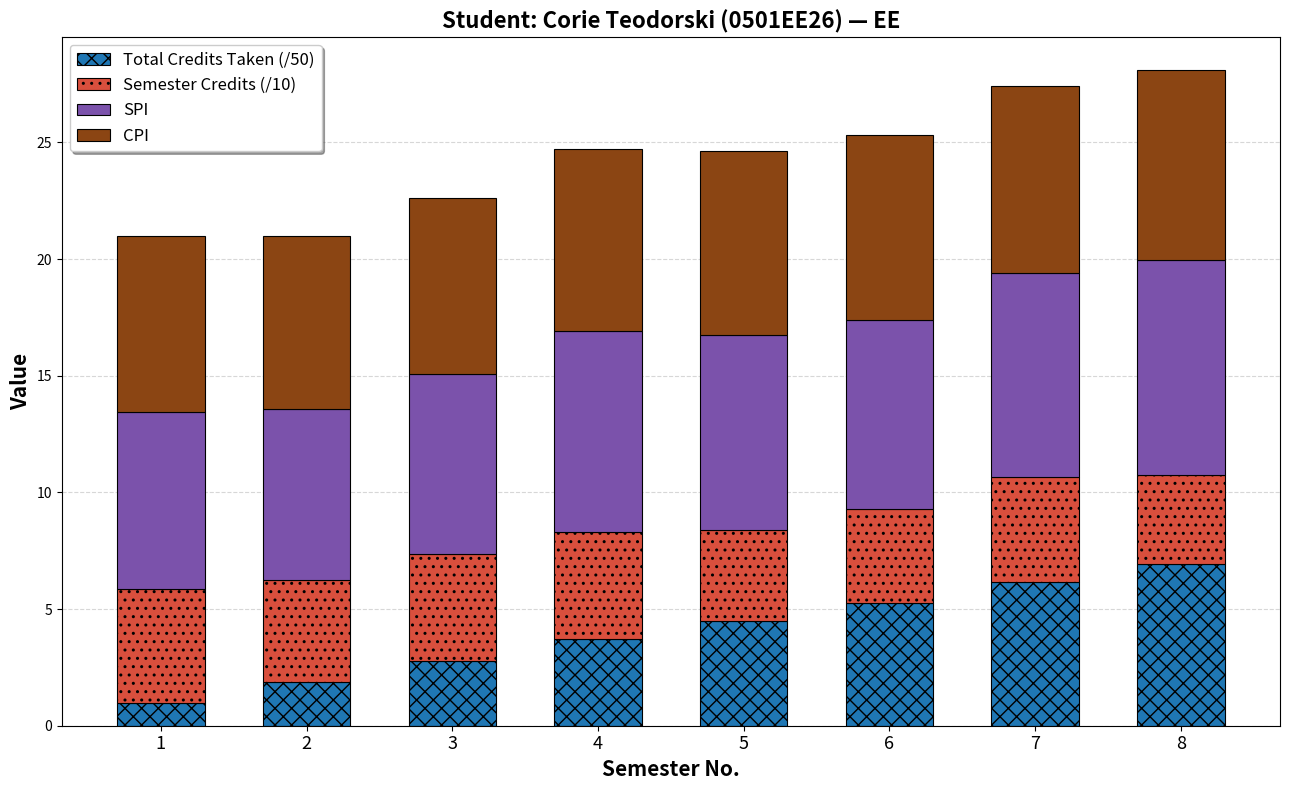

How many bars are there in total?

8